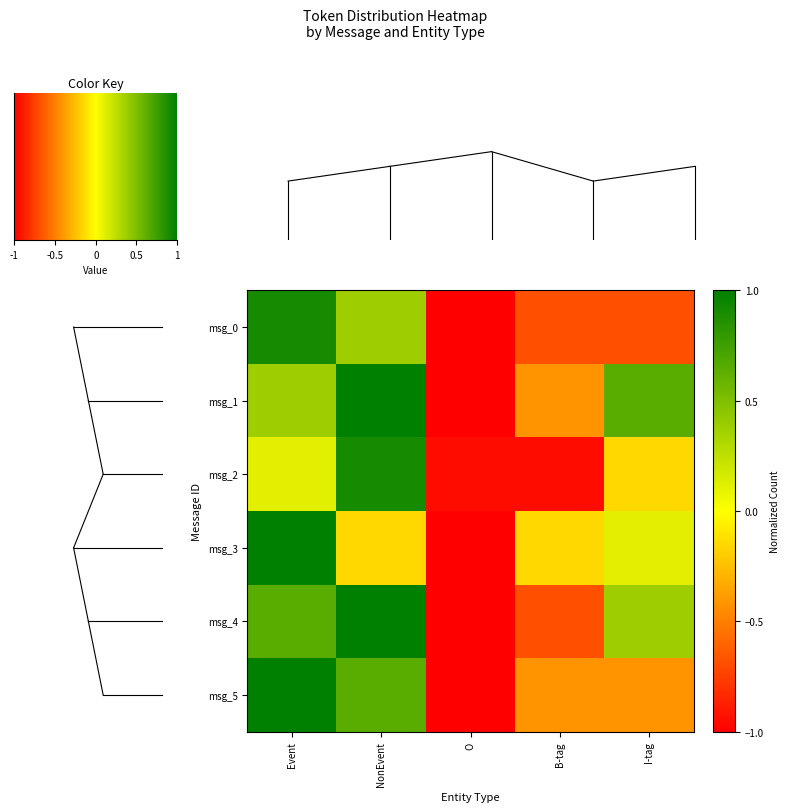

What is the smallest value displayed?

-1.0